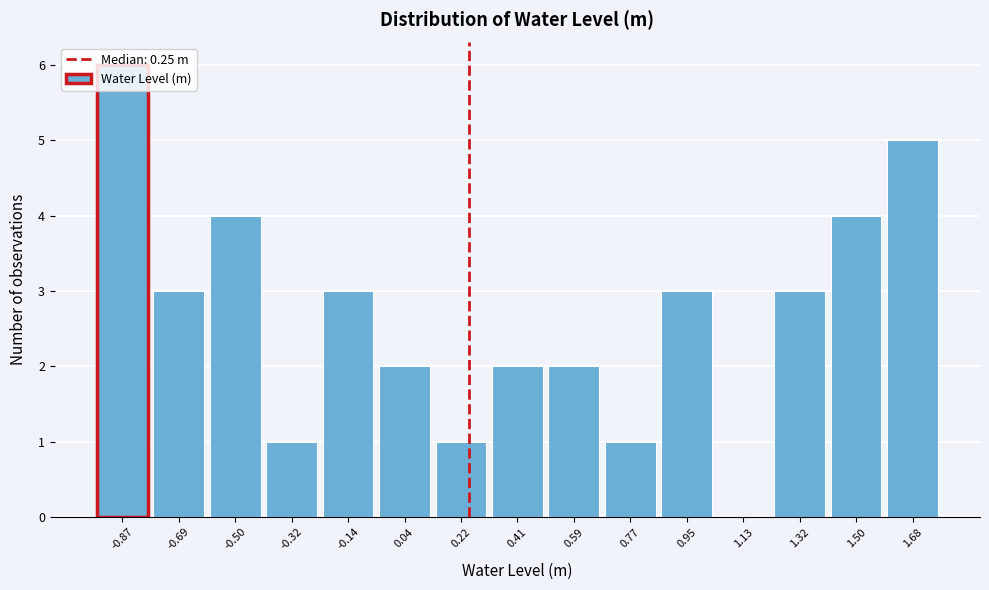

Reading left to right, list every bar in this chart as the range it spans on the x-axis followed by its height. Neither the bar edges nor the heights are printed on the chart, so give them approximately, as read against the axes.

-0.96 to -0.78: 6
-0.78 to -0.60: 3
-0.60 to -0.42: 4
-0.42 to -0.24: 1
-0.24 to -0.04: 3
-0.04 to 0.14: 2
0.14 to 0.32: 1
0.32 to 0.50: 2
0.50 to 0.68: 2
0.68 to 0.86: 1
0.86 to 1.04: 3
1.04 to 1.22: 0
1.22 to 1.40: 3
1.40 to 1.58: 4
1.58 to 1.78: 5